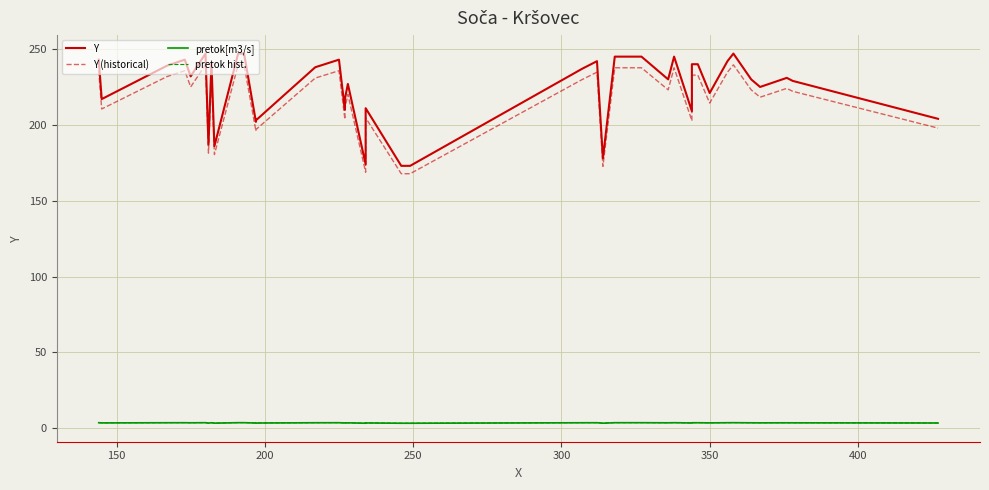

Is the value of pretok hist. at 29 greater than the value of Y (historical) at 36?

No